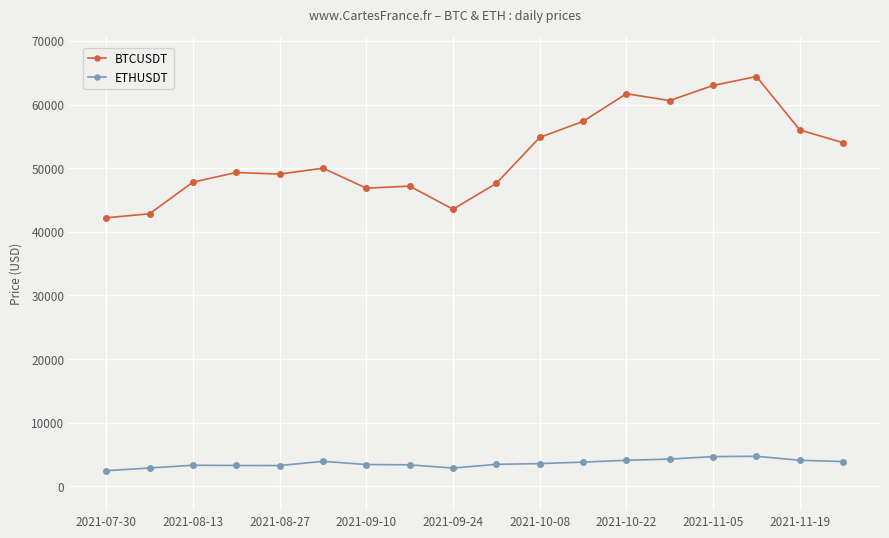

Count the number of categories in the chart.

18